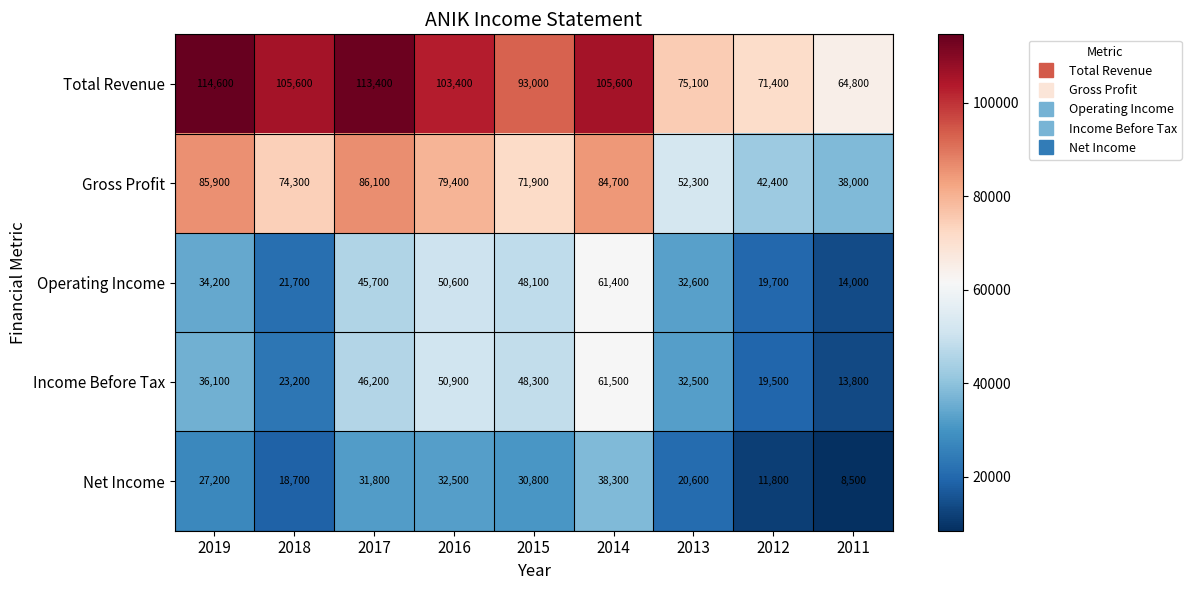

Which category has the lowest value across all series?

2011